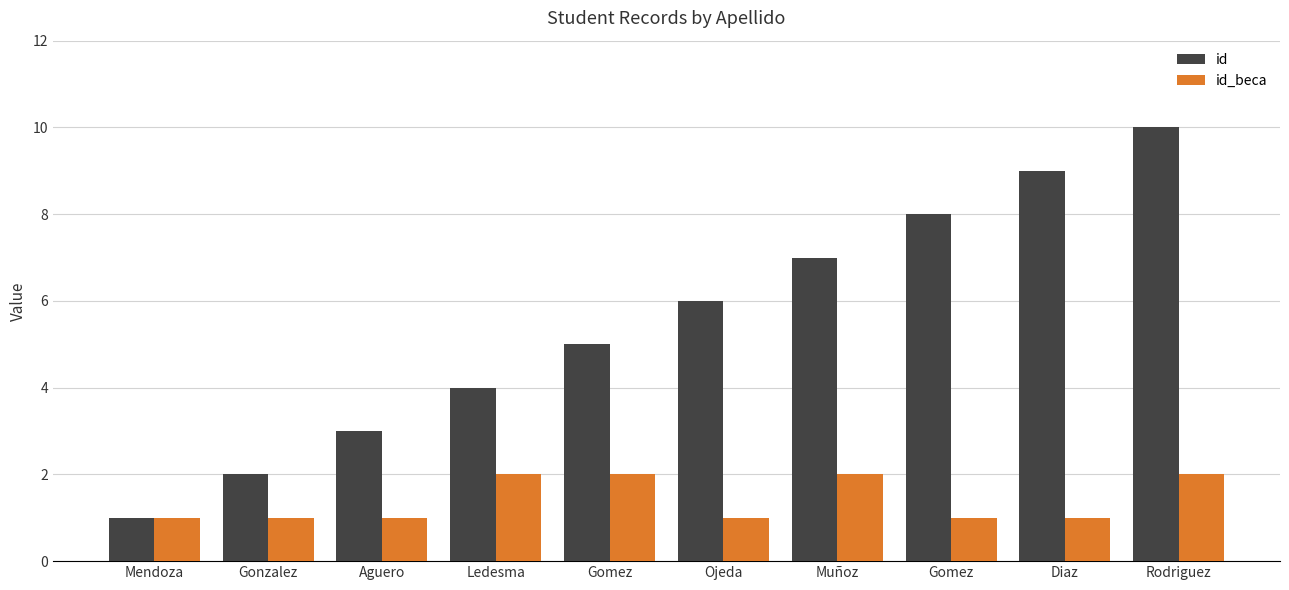

The id series shows 7 at Ledesma. True or false?

False